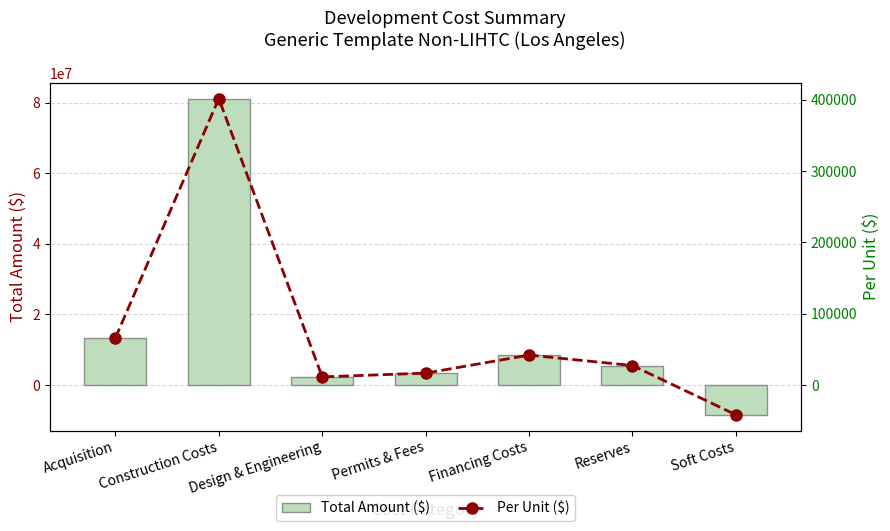

At which label does Total Amount ($) first exceed 5510948?

Acquisition